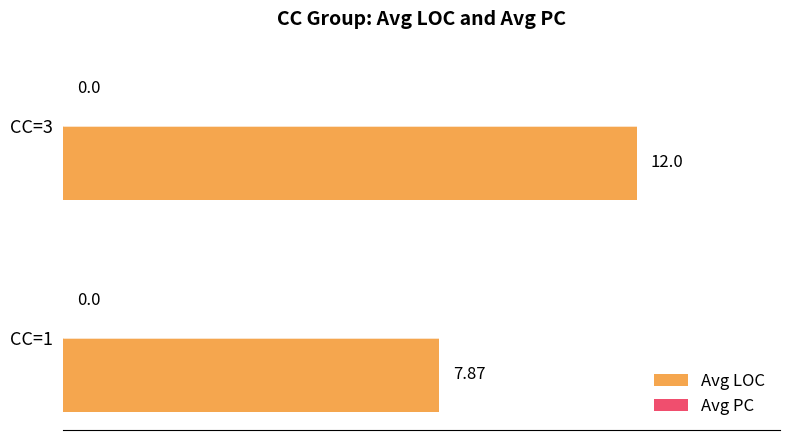

What is the sum of all values?

19.9